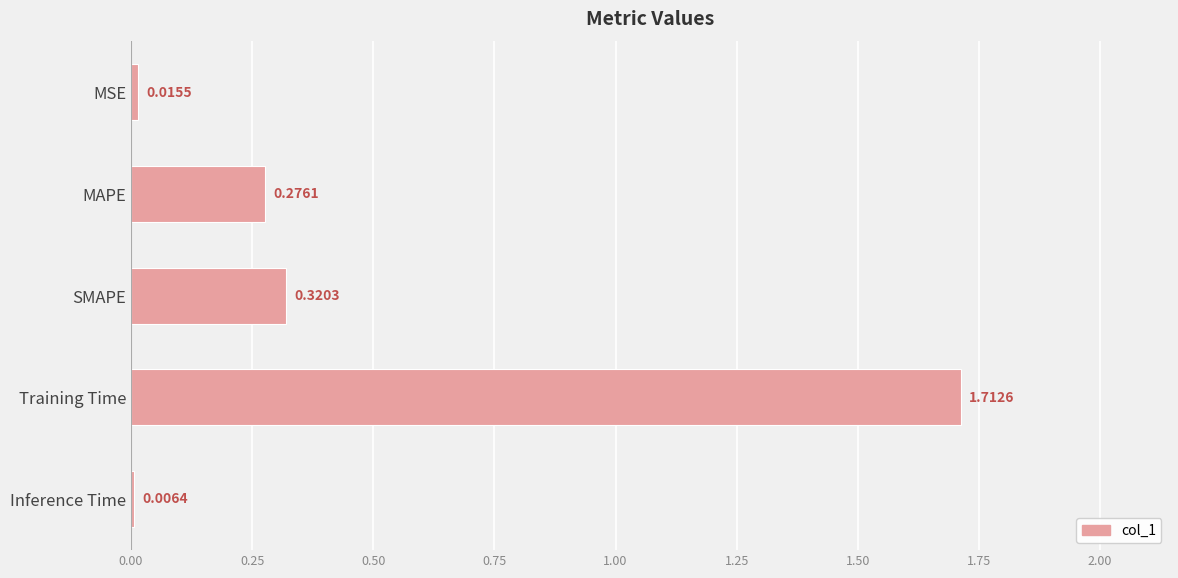

At which label is the value closest to 0?

Inference Time